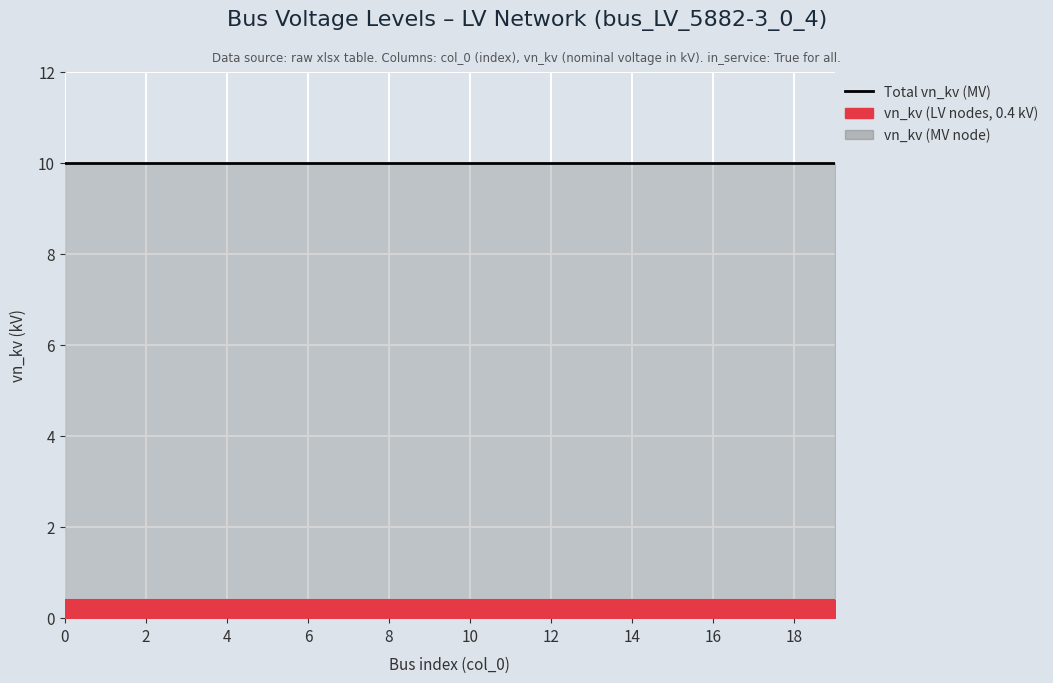

What is the sum of all vn_kv (LV nodes, 0.4 kV) values?

8.0